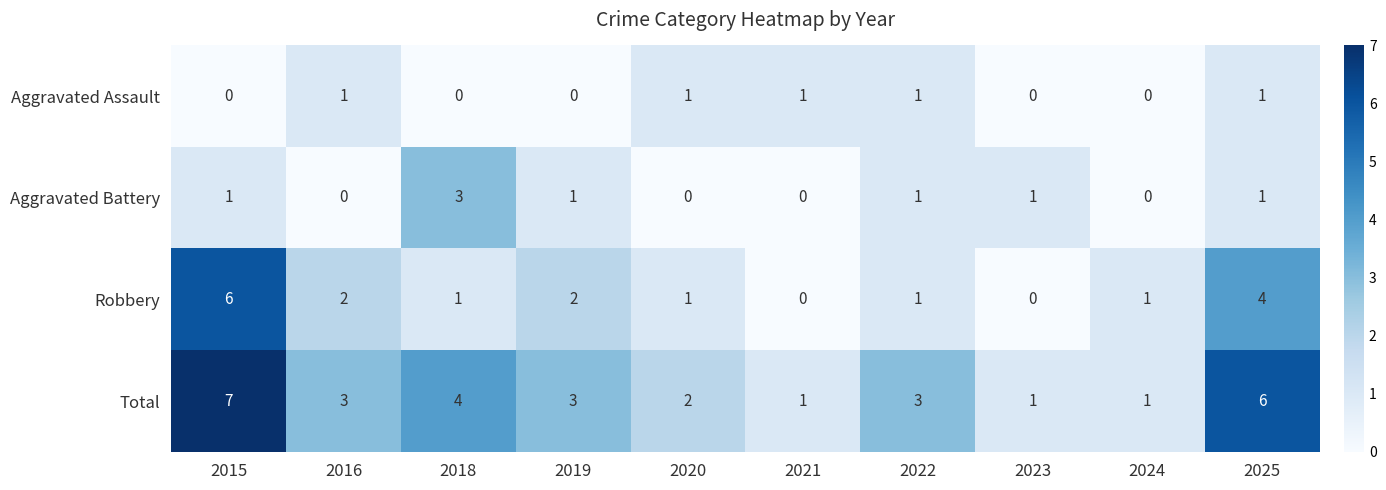

The Aggravated Assault series shows 0 at 2025. True or false?

False